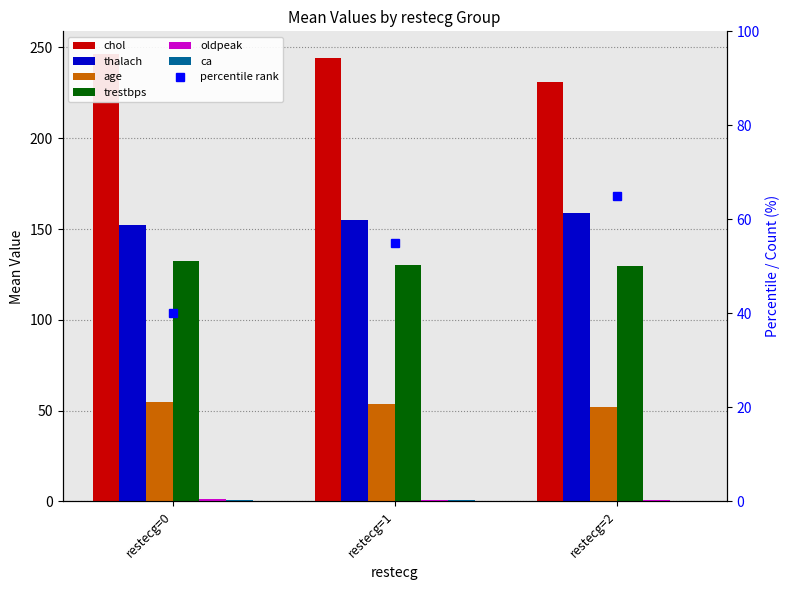

What is the average value of the thalach series?

155.2